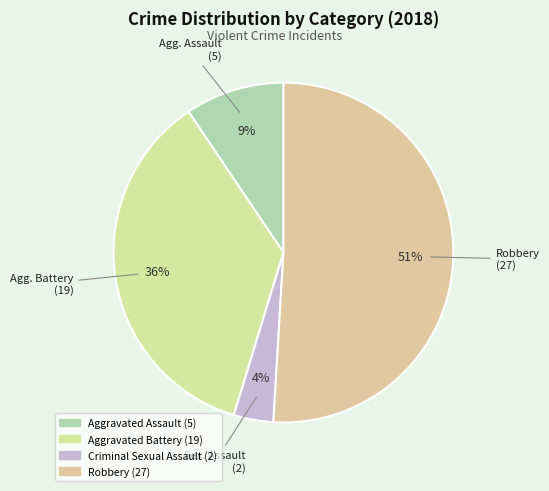

Do Aggravated Assault and Aggravated Battery together represent more than half of the pie?

No